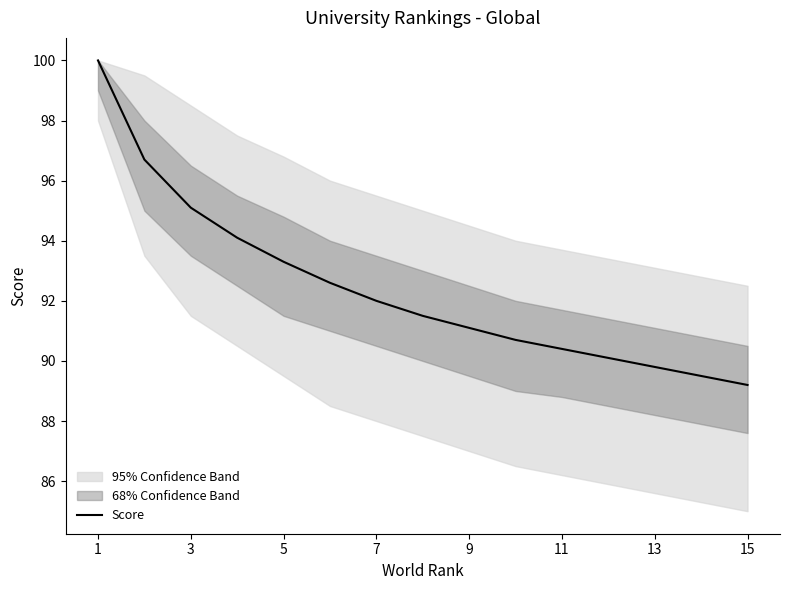

What is the lowest value of the Score series?

89.2